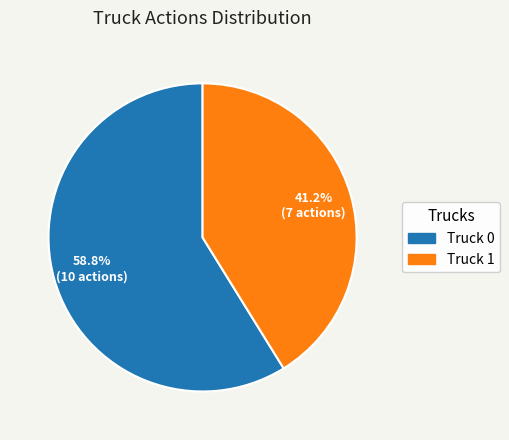

To the nearest percent, what is the difference between the largest and smallest slice percentages?

18%